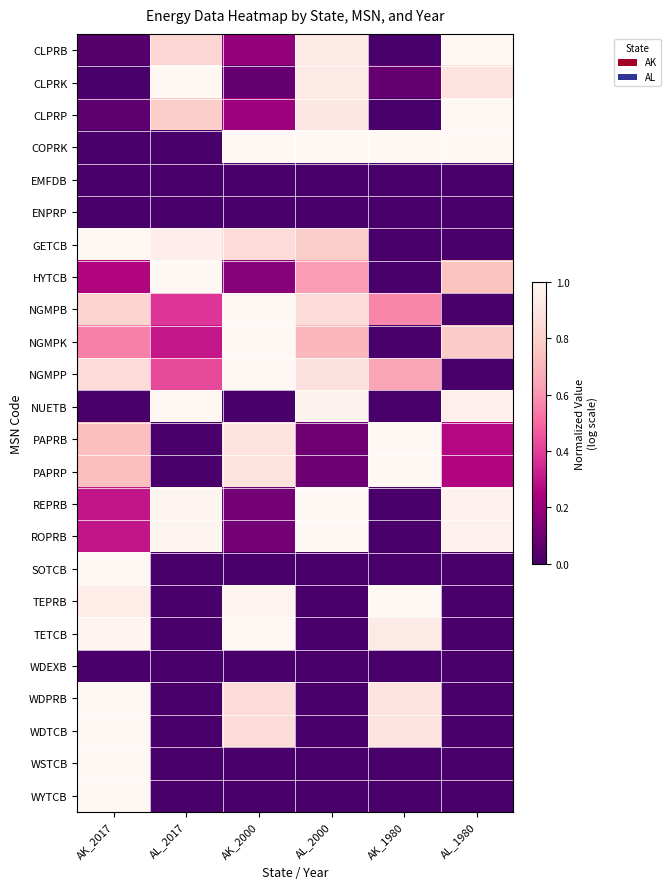

Which has a higher value, AK_2017 or AL_2000?

AL_2000